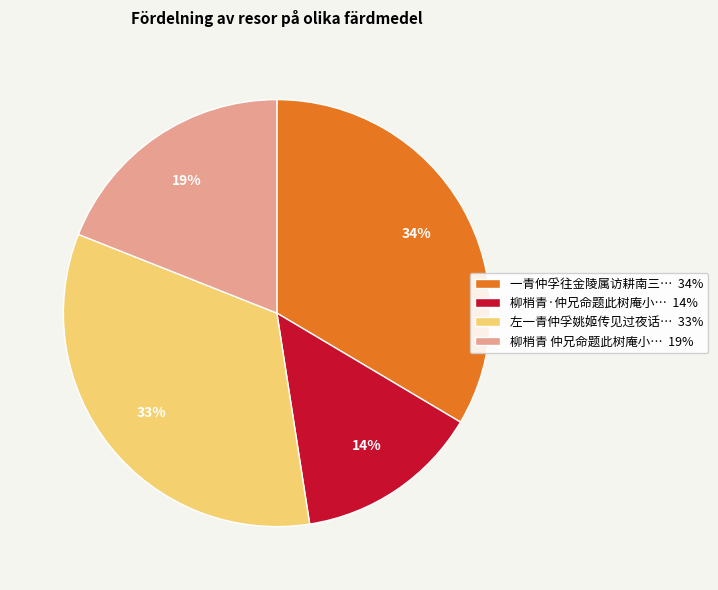

To the nearest percent, what is the average slice percentage?

25%